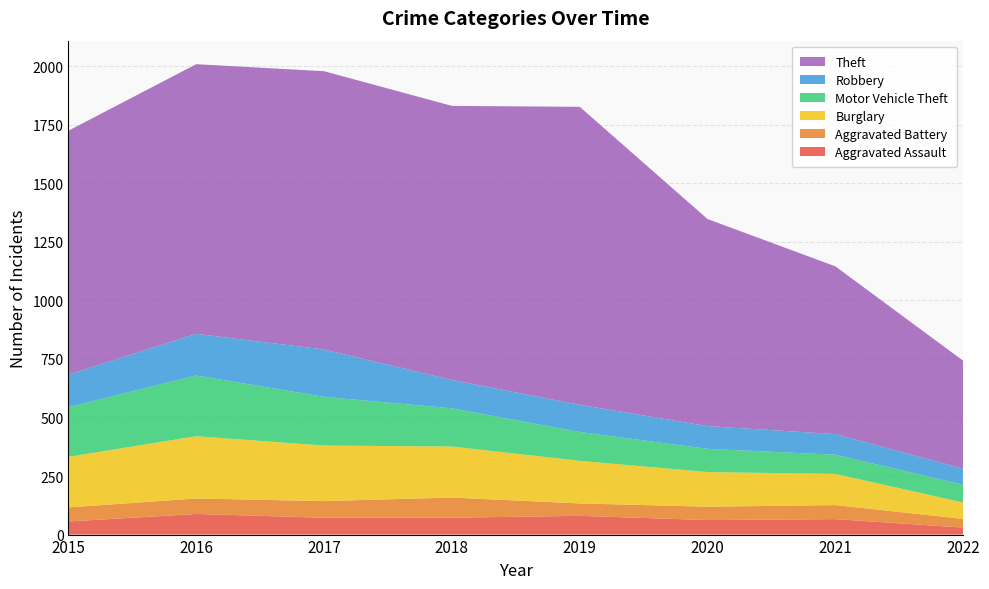

Reading left to right, transcribe all the data shown in this chart.

Aggravated Assault: 2015=56	2016=88	2017=72	2018=72	2019=80	2020=62	2021=66	2022=30
Aggravated Battery: 2015=60	2016=66	2017=71	2018=86	2019=53	2020=57	2021=60	2022=37
Burglary: 2015=216	2016=266	2017=237	2018=218	2019=182	2020=148	2021=133	2022=70
Motor Vehicle Theft: 2015=212	2016=259	2017=208	2018=163	2019=123	2020=99	2021=82	2022=76
Robbery: 2015=139	2016=178	2017=202	2018=121	2019=116	2020=97	2021=88	2022=68
Theft: 2015=1041	2016=1151	2017=1188	2018=1170	2019=1272	2020=884	2021=716	2022=461